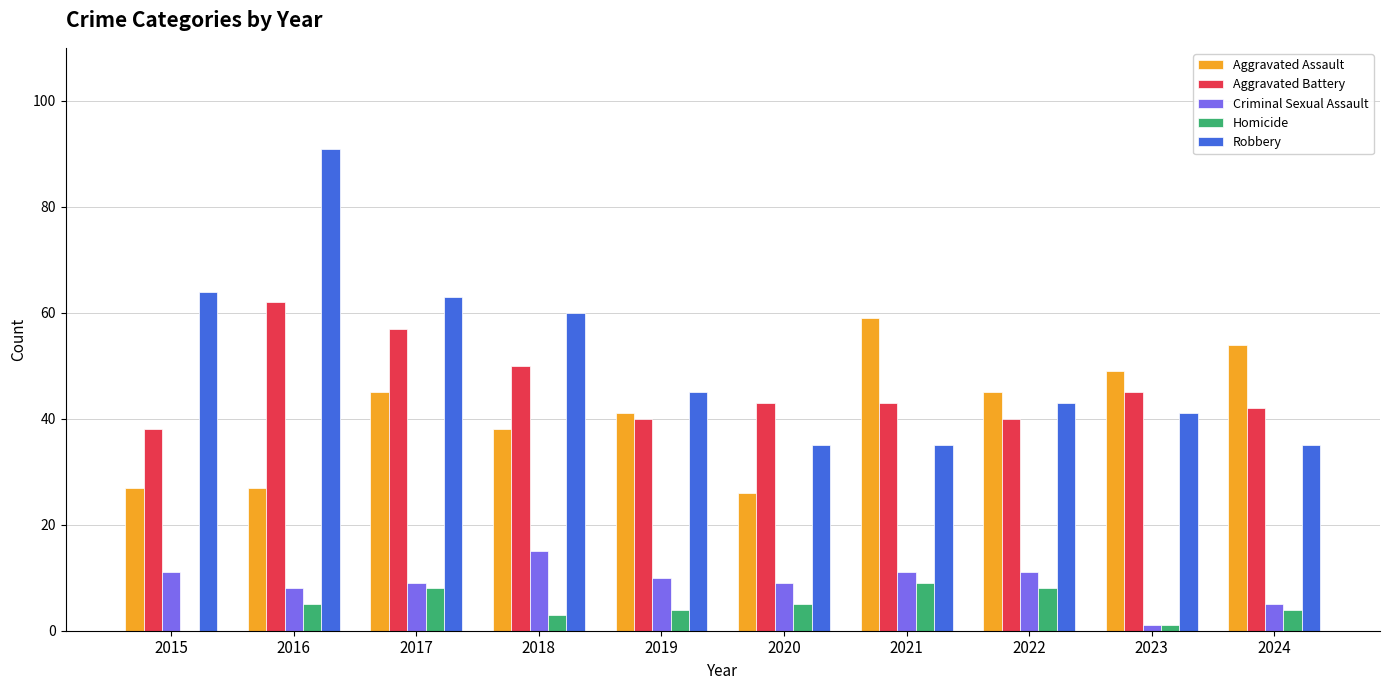

Which series has the widest spread of values?

Robbery